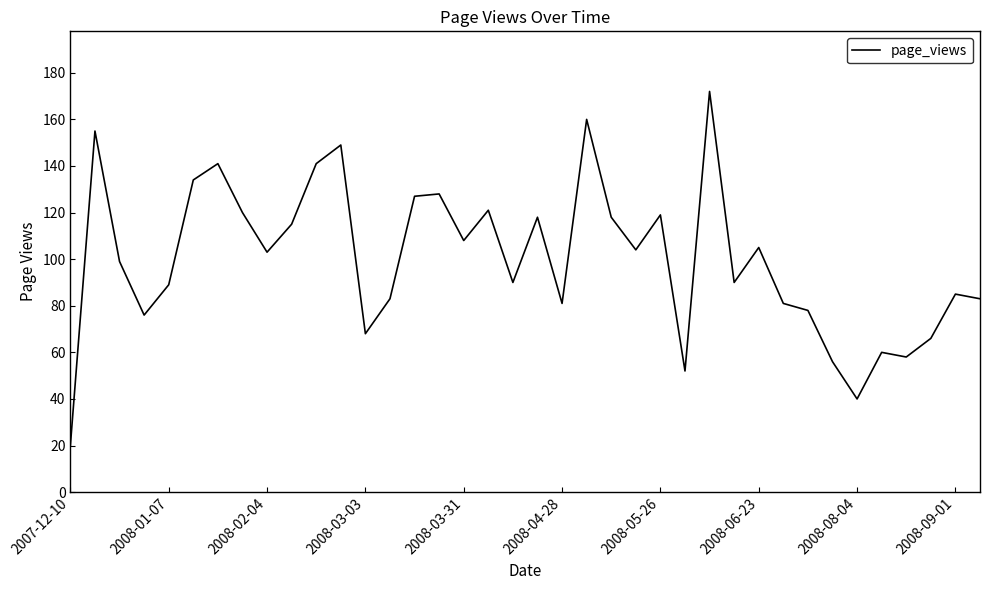

What is the maximum value shown in the chart?

172